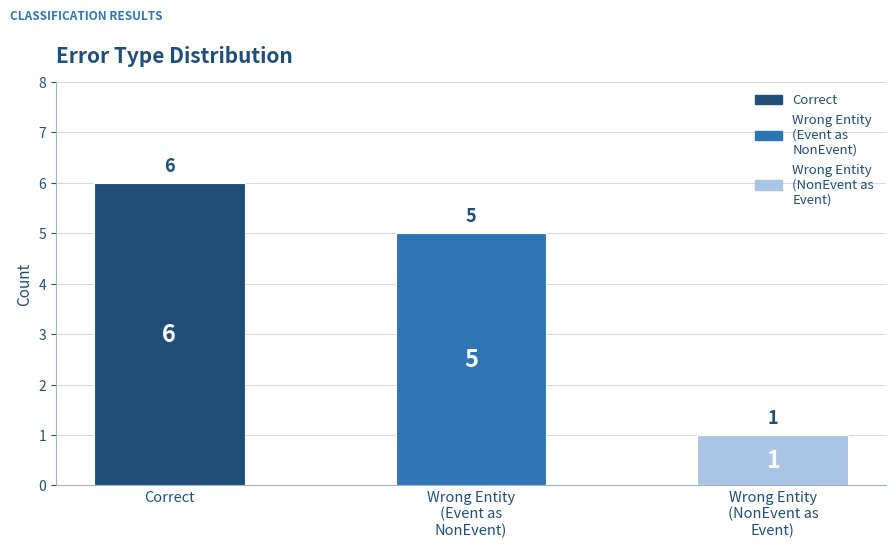

How many values are between 1 and 6?

3